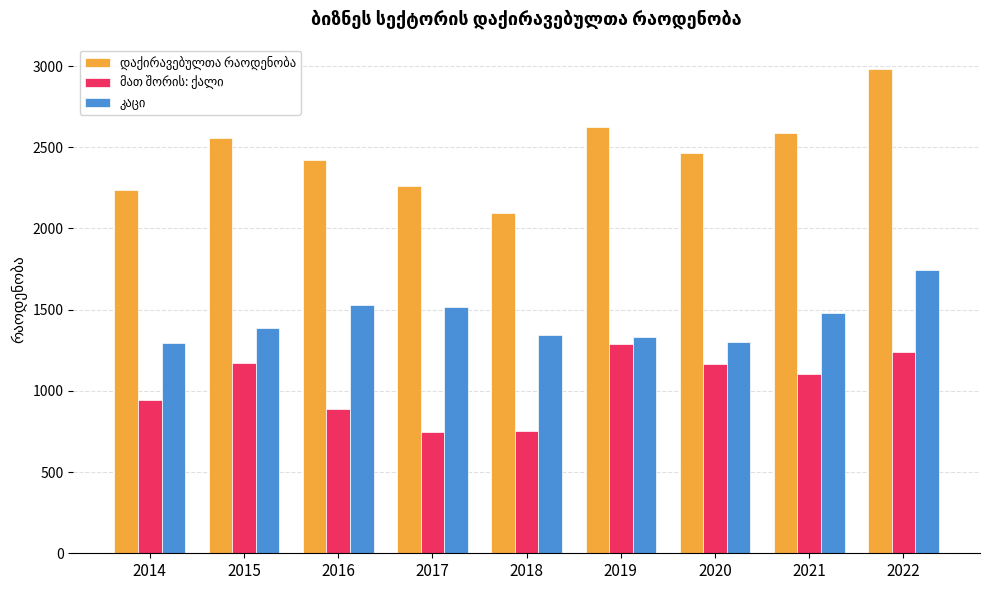

What is the difference between the highest and lowest values at 2021?

1482.0